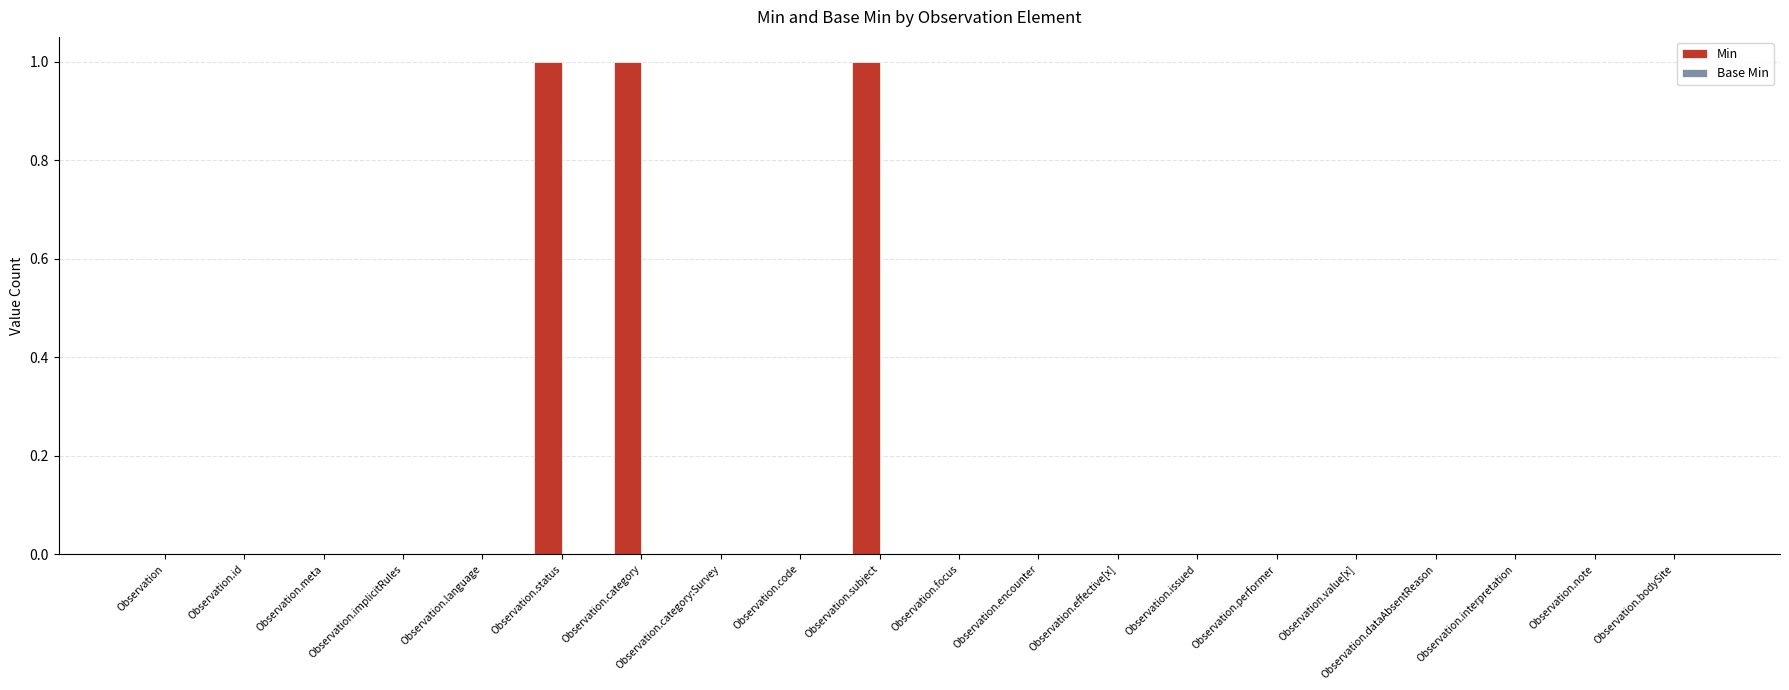

What is the sum of all values?

3